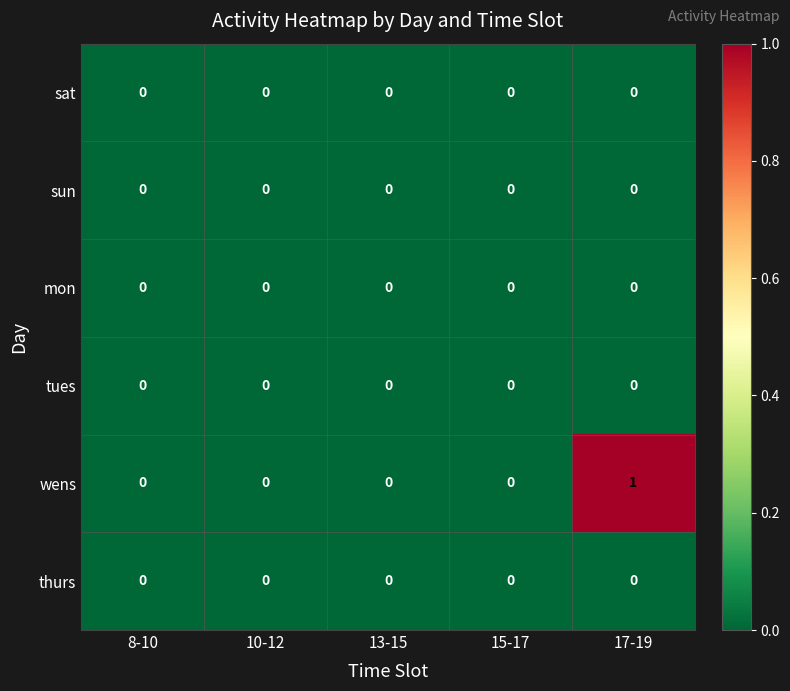

Which series has the largest range (max minus min)?

wens